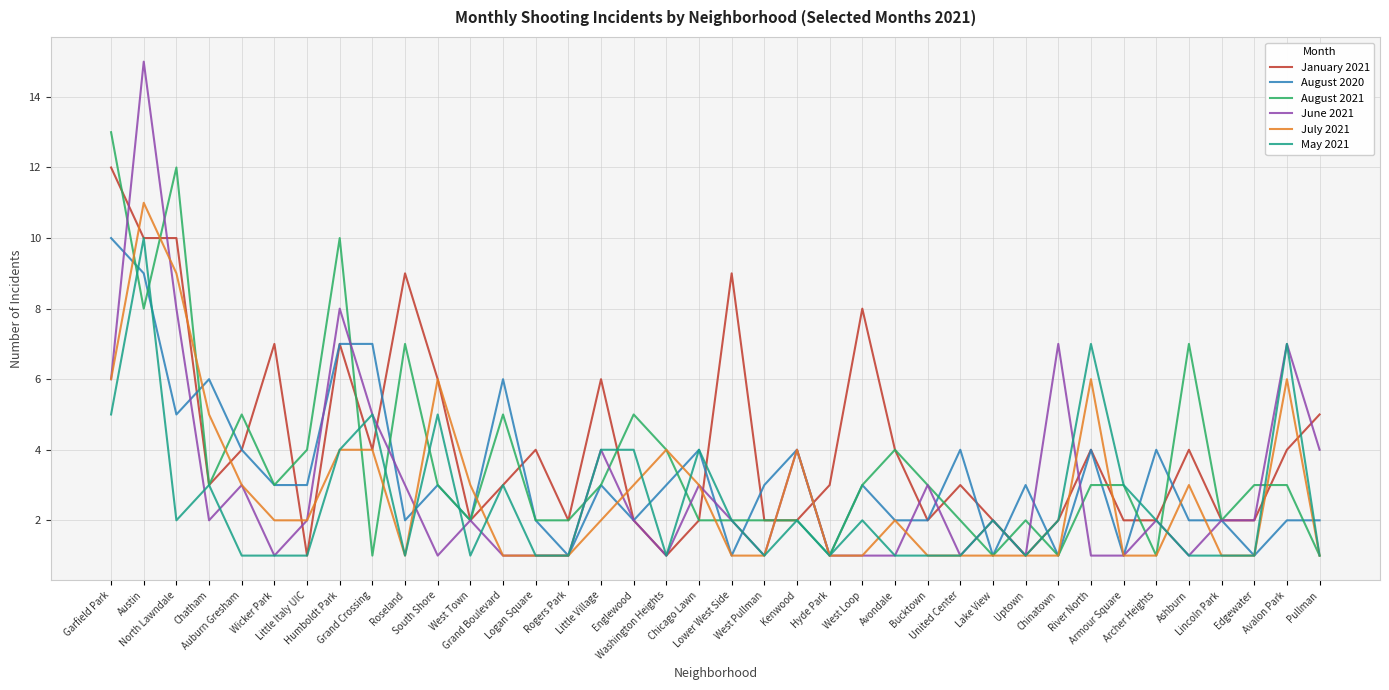

What are all the series names shown in the legend?

January 2021, August 2020, August 2021, June 2021, July 2021, May 2021